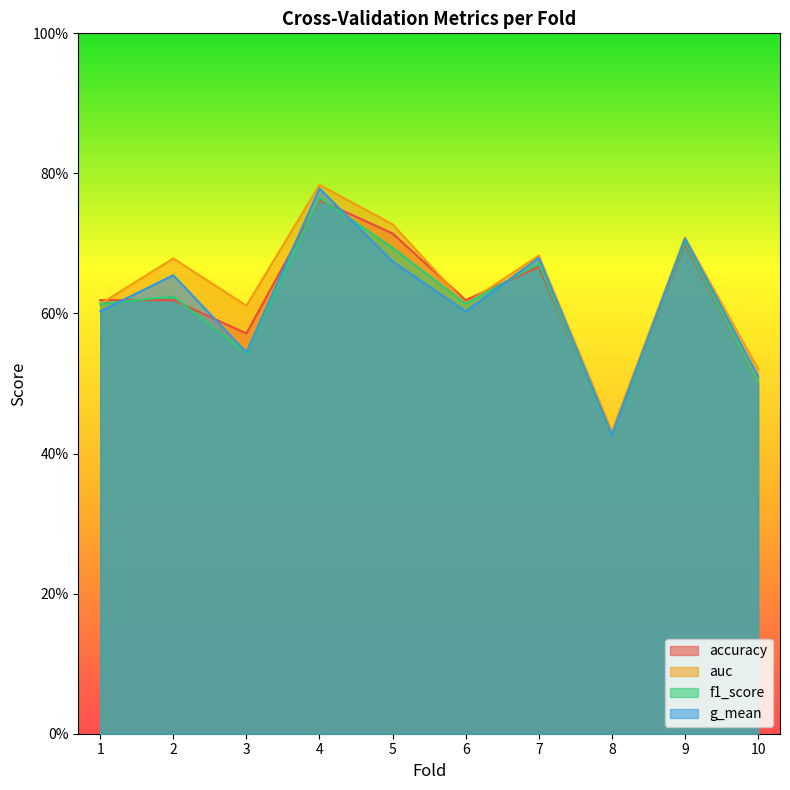

Does the chart have visible grid lines?

No